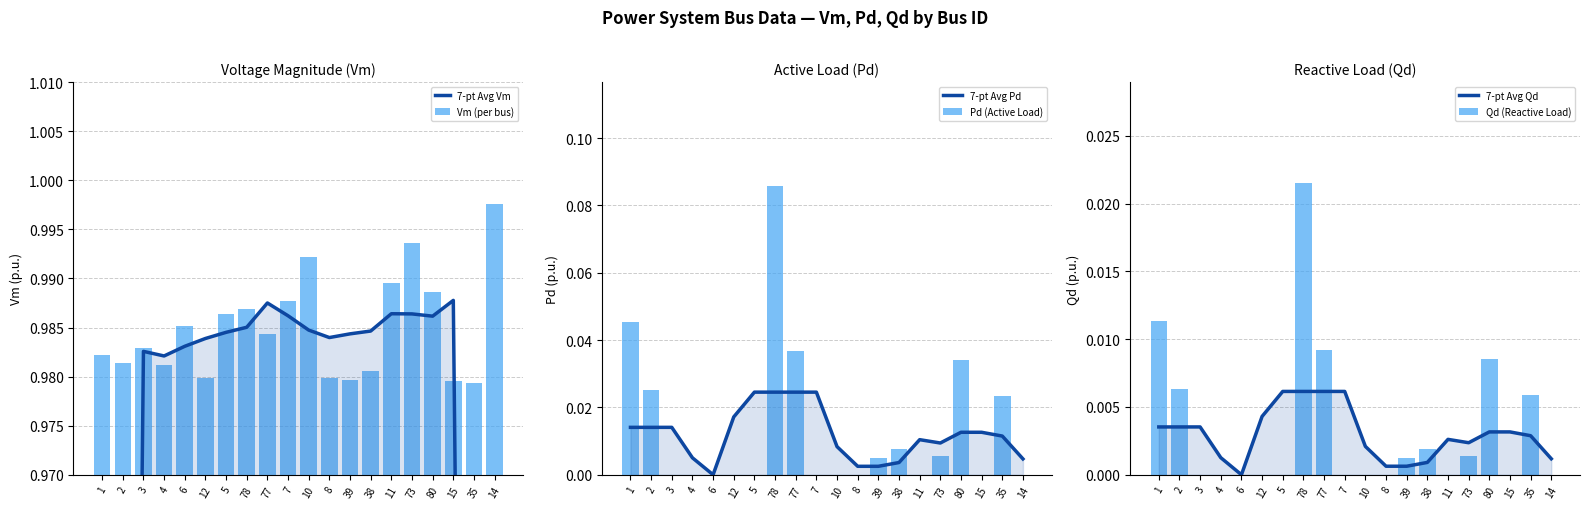

At which category is the sum across all series the highest?

78